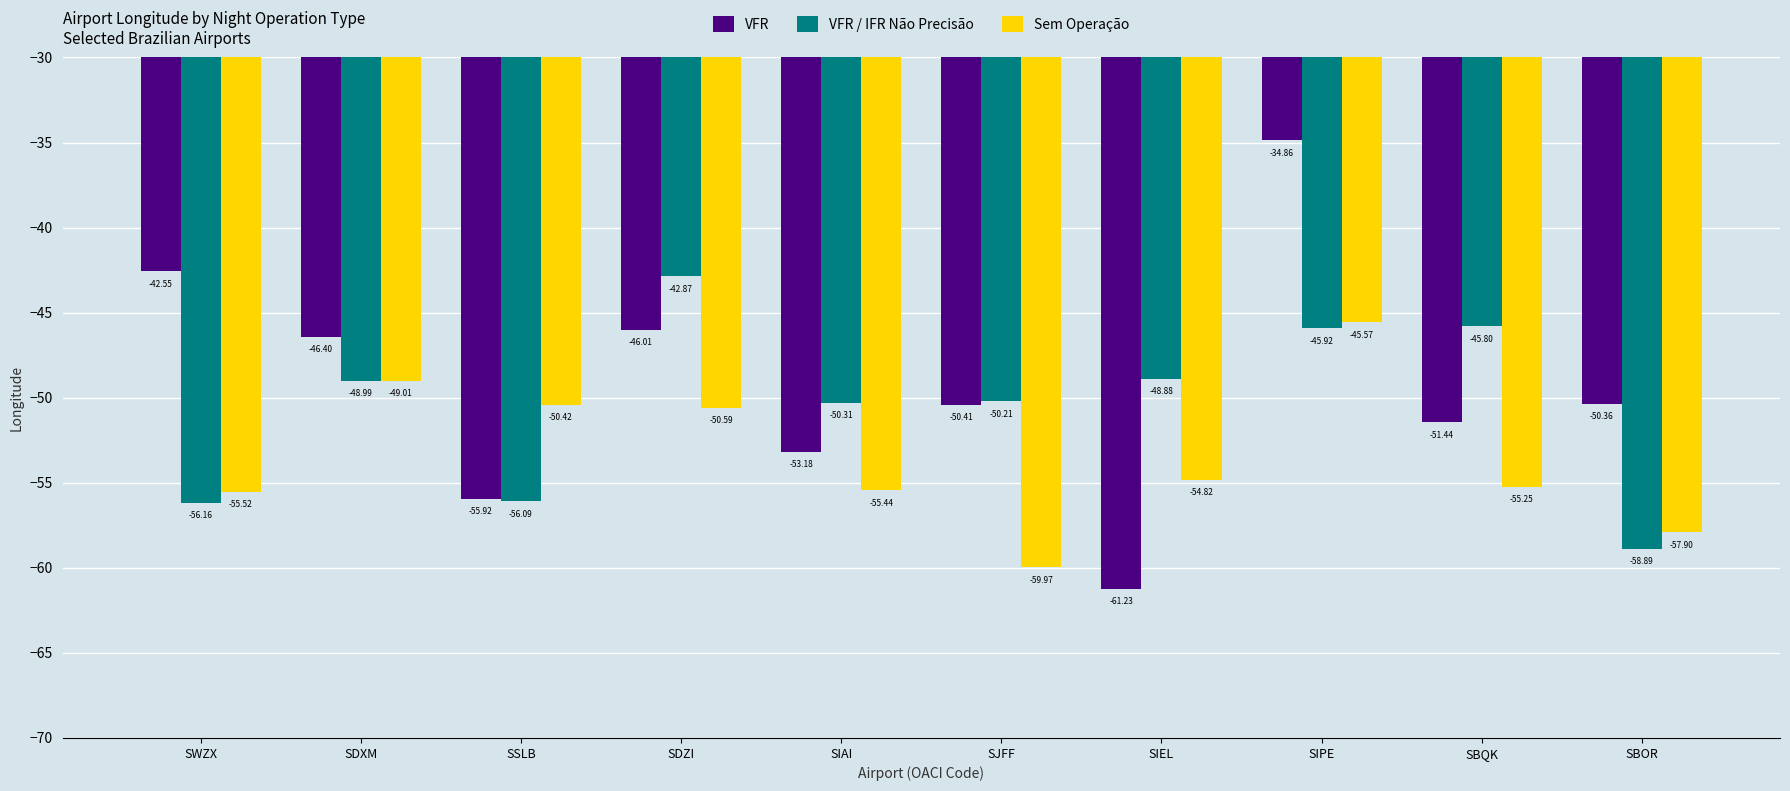

How many values in the VFR / IFR Não Precisão series are below -48?

7